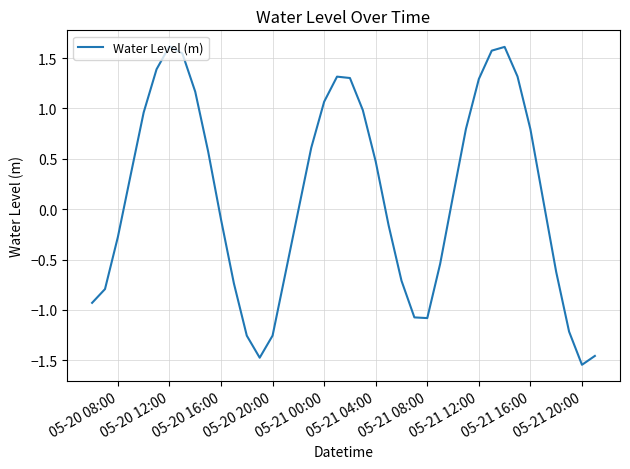

What is the difference between the maximum and minimum values?

3.2